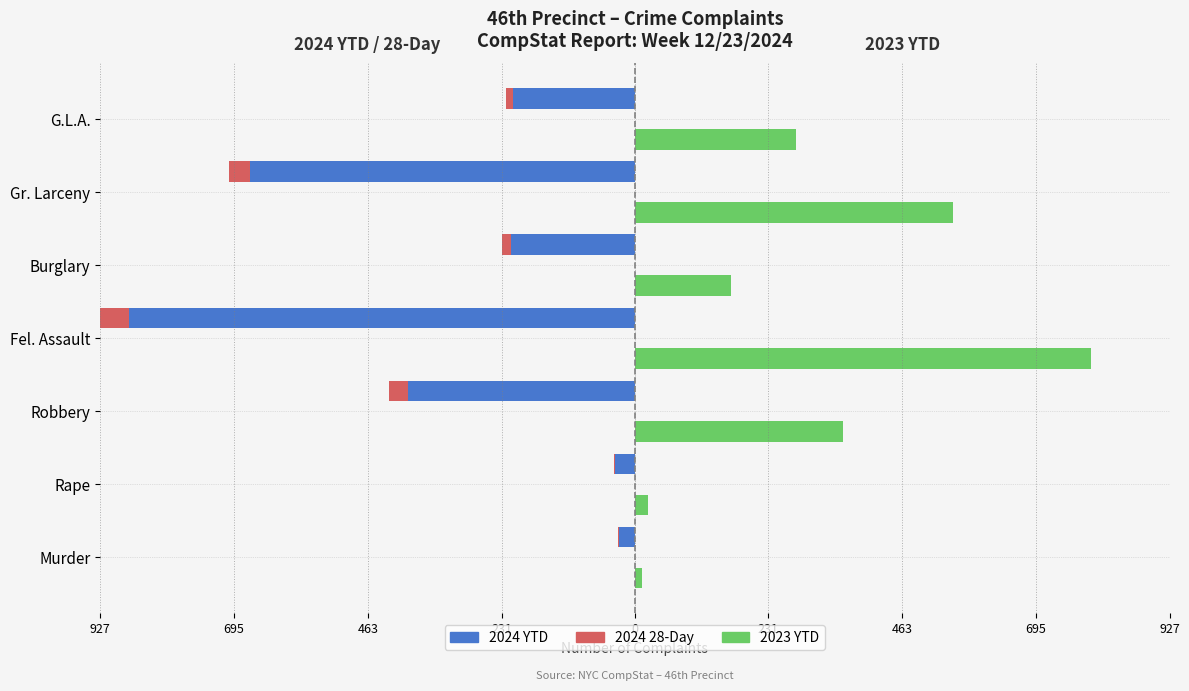

How many data points in 2024 28-Day are less than -16?

3